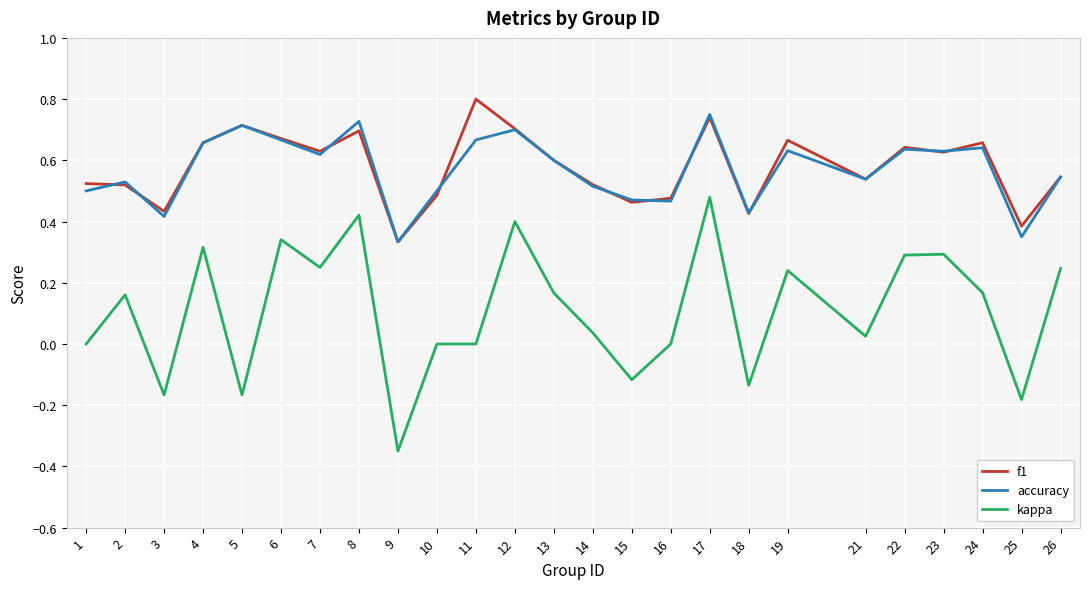

At which category does the chart reach its peak across all series?

11